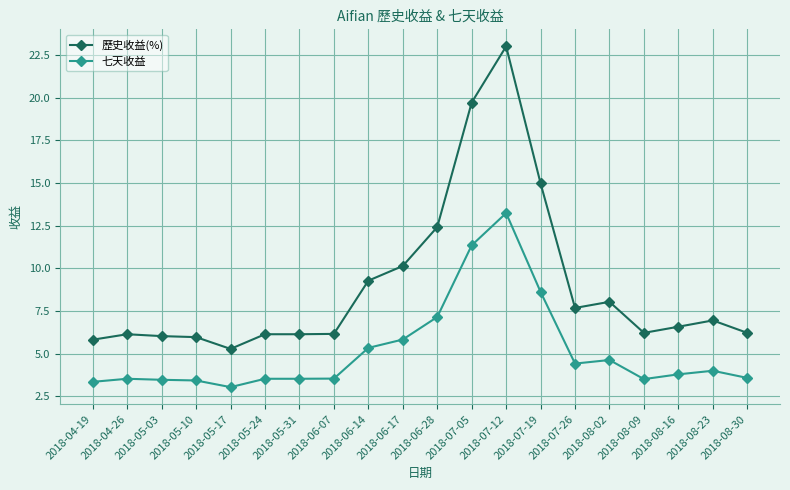

True or false: 七天收益 has more than 0 points higher than both neighbors.

True